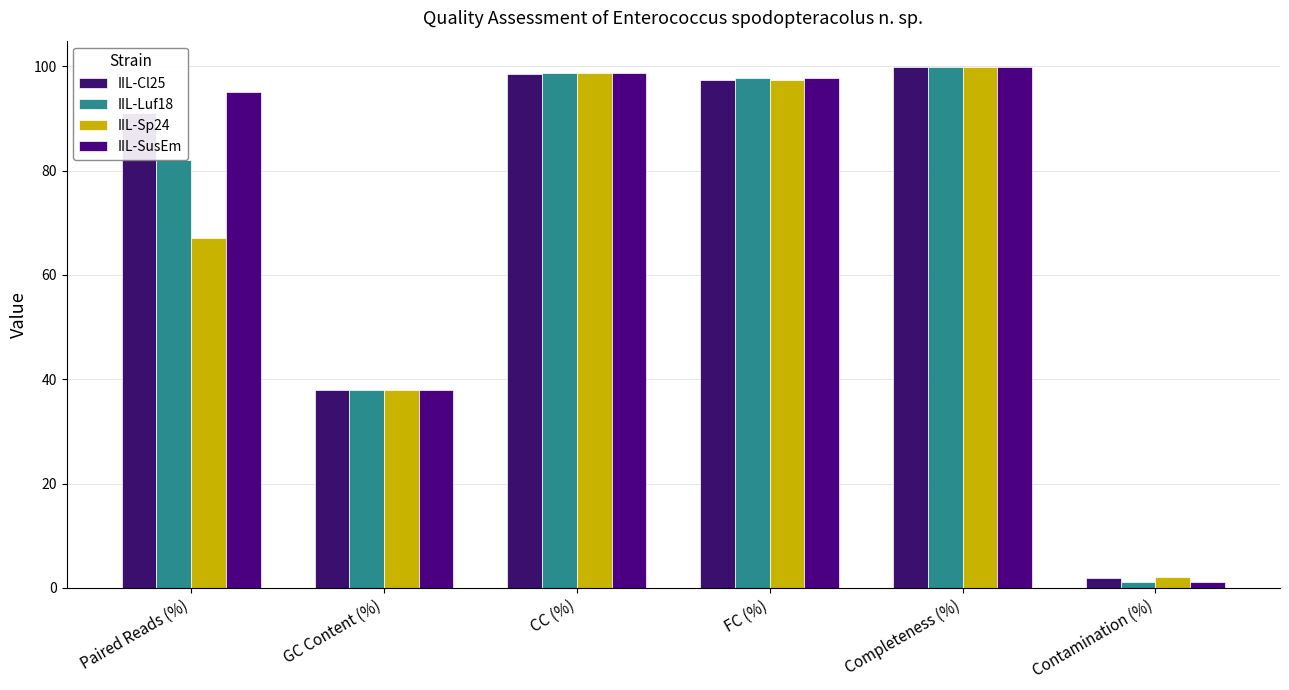

Where does the IIL-Luf18 series first go above 97?

CC (%)